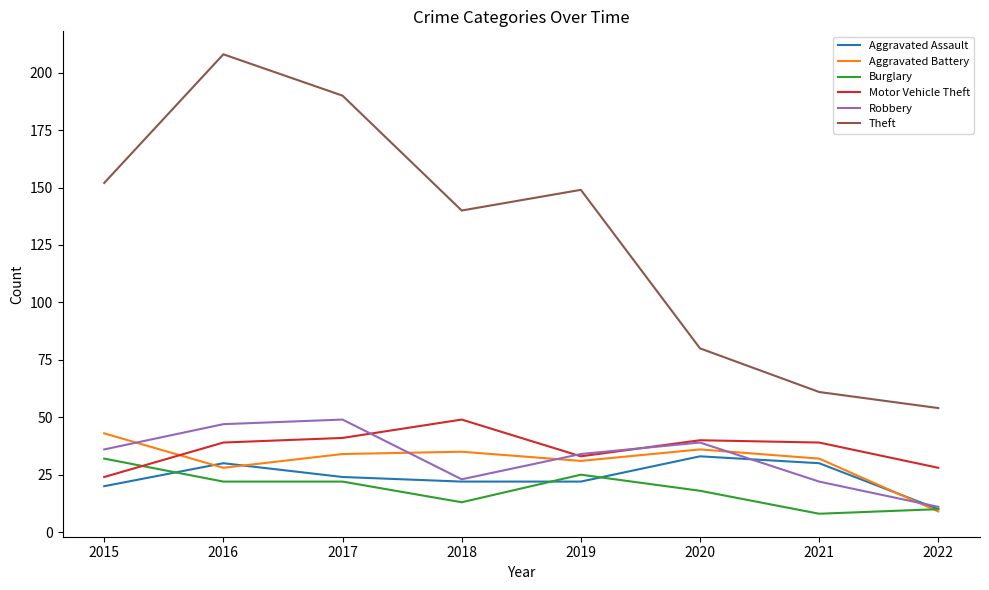

Reading right to left, extract all data points from this chart.

Aggravated Assault: 10	30	33	22	22	24	30	20
Aggravated Battery: 9	32	36	31	35	34	28	43
Burglary: 10	8	18	25	13	22	22	32
Motor Vehicle Theft: 28	39	40	33	49	41	39	24
Robbery: 11	22	39	34	23	49	47	36
Theft: 54	61	80	149	140	190	208	152